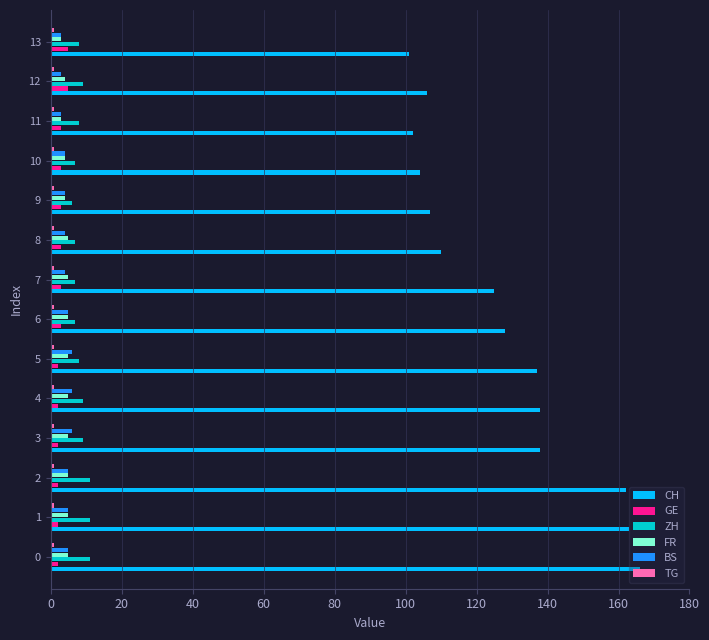

Is it true that BS equals 3 at 13?

True